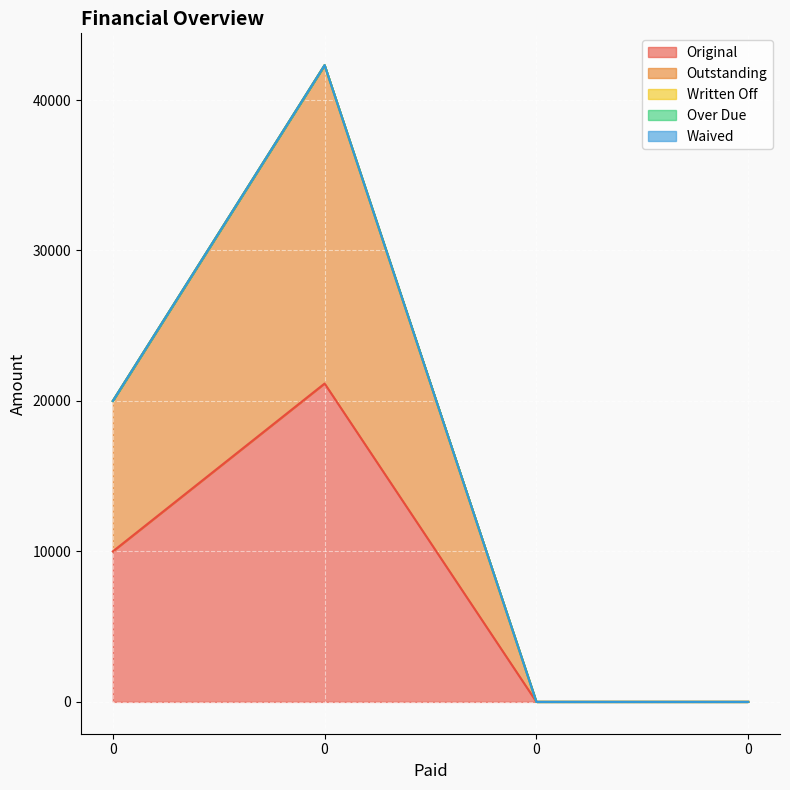

Reading left to right, what are all the values shown in this chart?

Original: 0=10000.0	0=21157.9	0=0.0	0=0.0
Outstanding: 0=10000.0	0=21157.9	0=0.0	0=0.0
Written Off: 0=0.0	0=0.0	0=0.0	0=0.0
Over Due: 0=0.0	0=0.0	0=0.0	0=0.0
Waived: 0=0.0	0=0.0	0=0.0	0=0.0